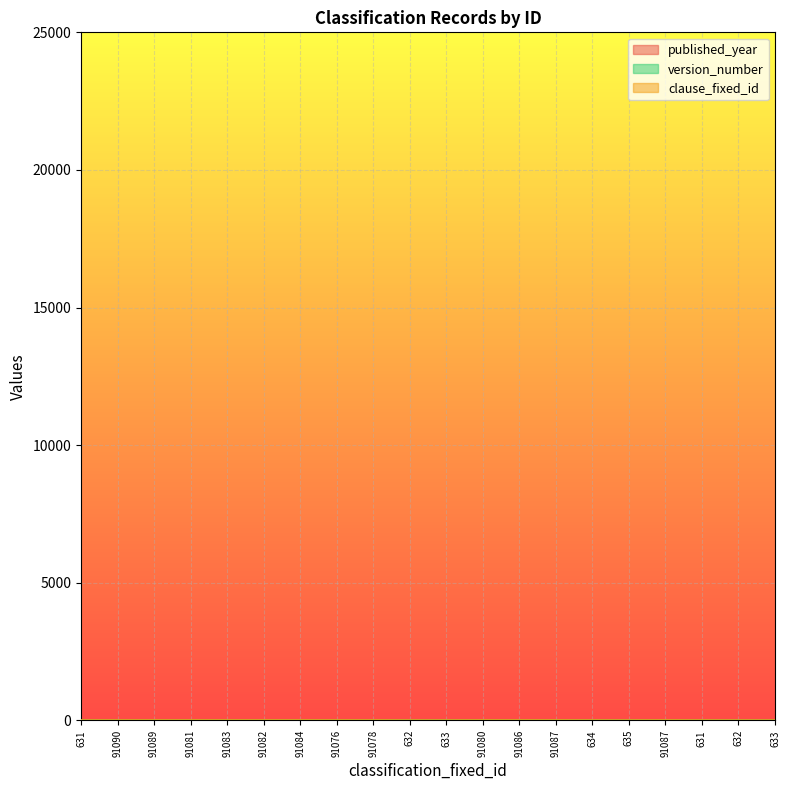

What is the average value of the version_number series?

0.8